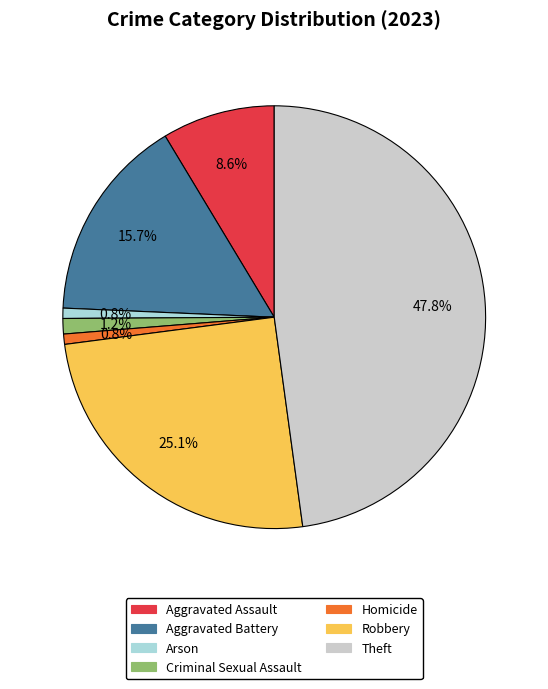

What is the largest slice in the pie chart?

Theft